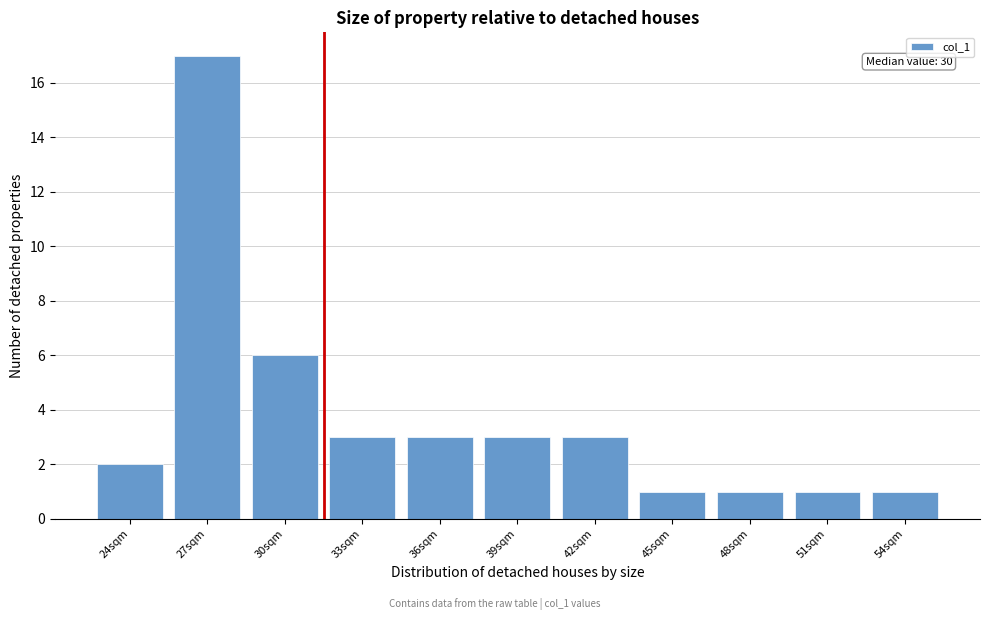

Reading right to left, extract all data points from this chart.

54sqm=1	51sqm=1	48sqm=1	45sqm=1	42sqm=3	39sqm=3	36sqm=3	33sqm=3	30sqm=6	27sqm=17	24sqm=2